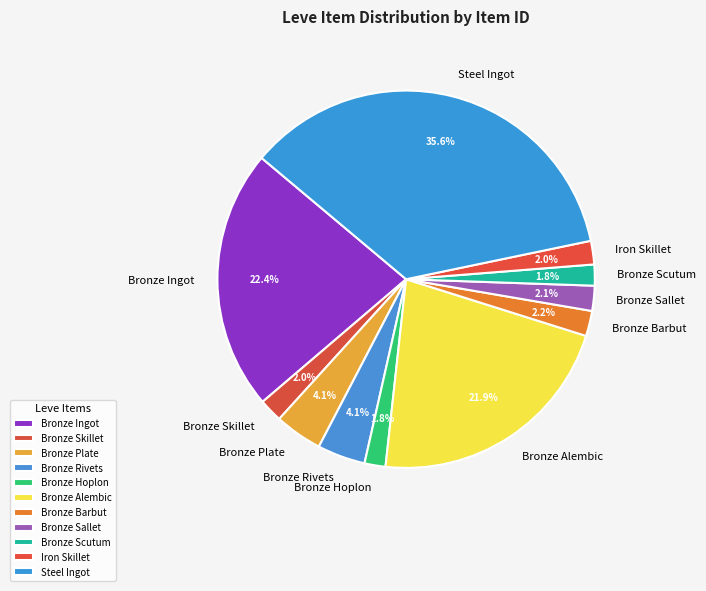

To the nearest percent, what is the difference between the Bronze Hoplon and Bronze Rivets slice percentages?

2%